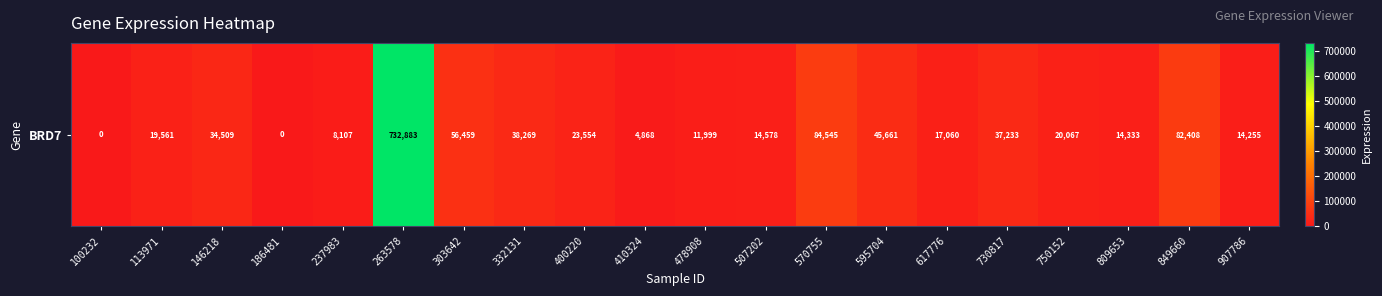

Reading left to right, what are all the values shown in this chart?

0	19561	34509	0	8107	732883	56459	38269	23554	4868	11999	14578	84545	45661	17060	37233	20067	14333	82408	14255